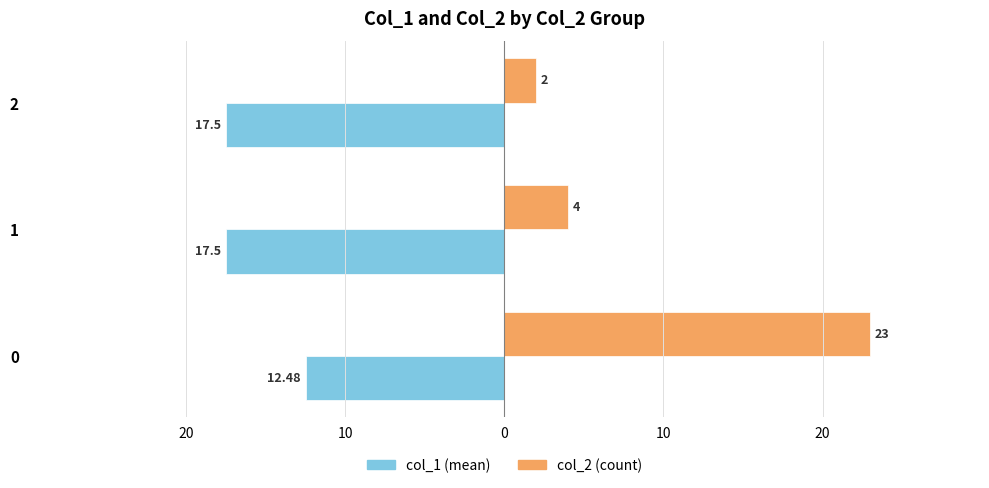

What are all the series names shown in the legend?

col_1 (mean), col_2 (count)